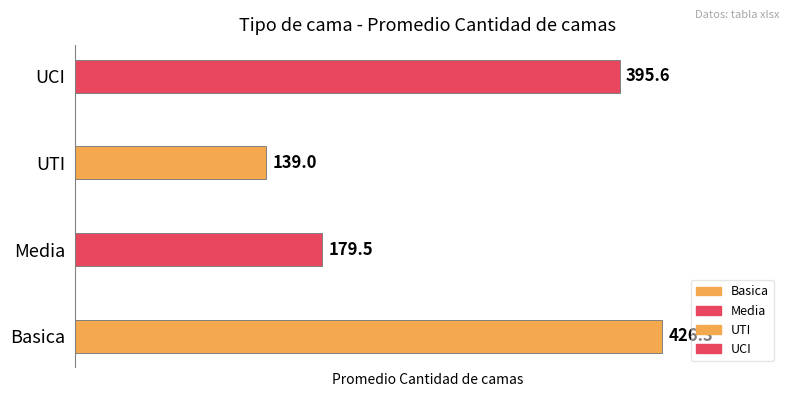

What is the difference between the second highest and second lowest values?

216.1